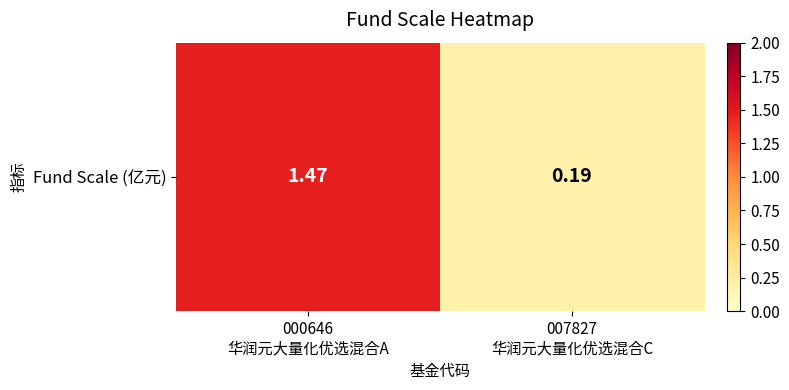

At which category does the chart reach its minimum across all series?

007827
华润元大量化优选混合C